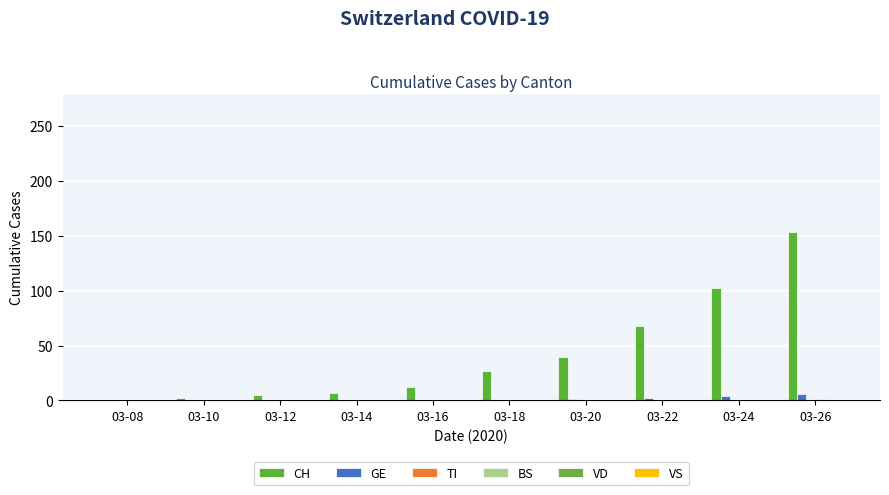

Between 03-22 and 03-16, which is larger?

03-22